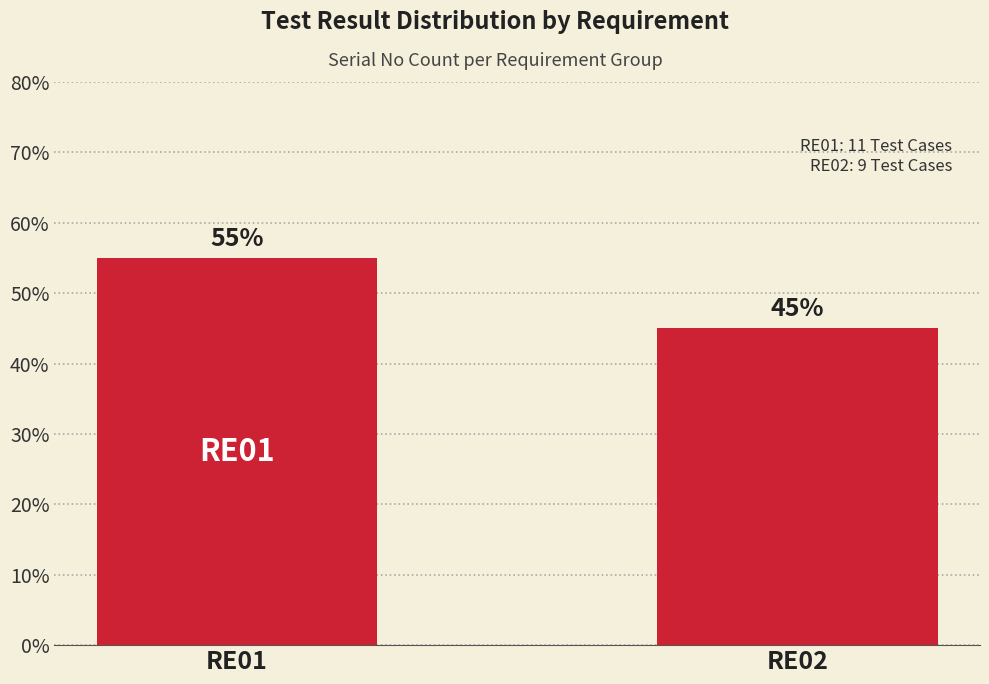

Which has a higher value, RE02 or RE01?

RE01